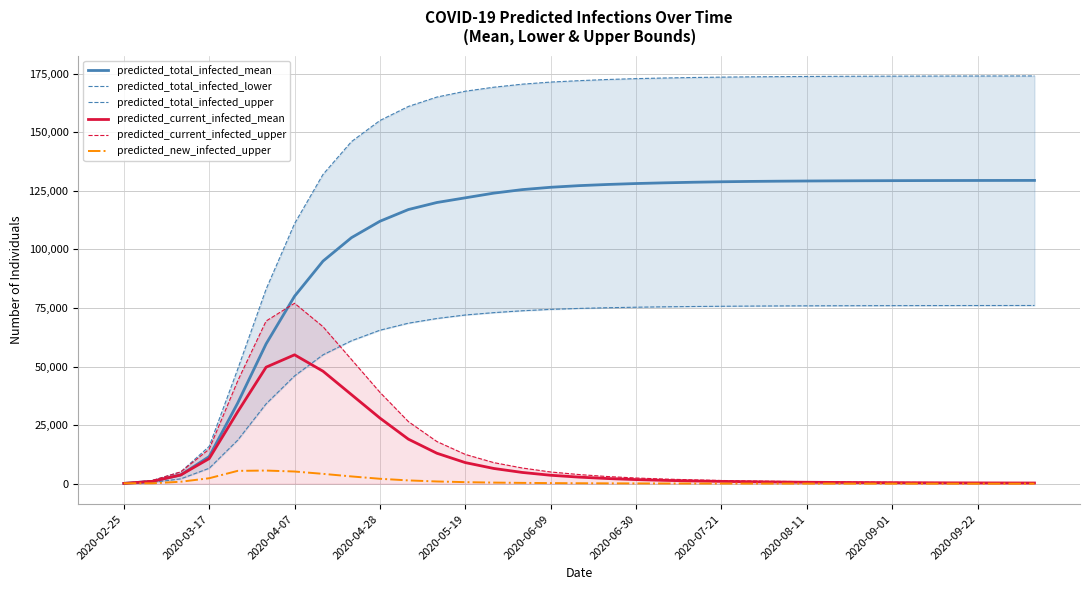

Where does the predicted_total_infected_upper series first go above 172000?

17